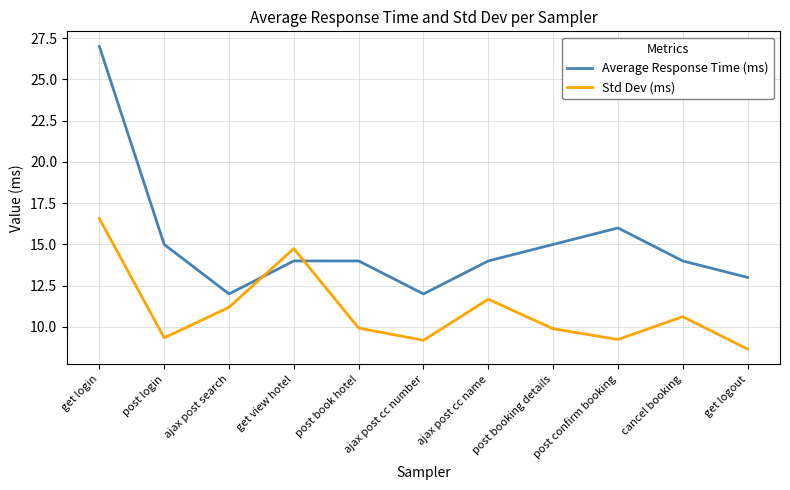

Reading left to right, transcribe all the data shown in this chart.

Average Response Time (ms): get login=27.0	post login=15.0	ajax post search=12.0	get view hotel=14.0	post book hotel=14.0	ajax post cc number=12.0	ajax post cc name=14.0	post booking details=15.0	post confirm booking=16.0	cancel booking=14.0	get logout=13.0
Std Dev (ms): get login=16.6	post login=9.3	ajax post search=11.2	get view hotel=14.8	post book hotel=9.9	ajax post cc number=9.2	ajax post cc name=11.7	post booking details=9.9	post confirm booking=9.2	cancel booking=10.6	get logout=8.7